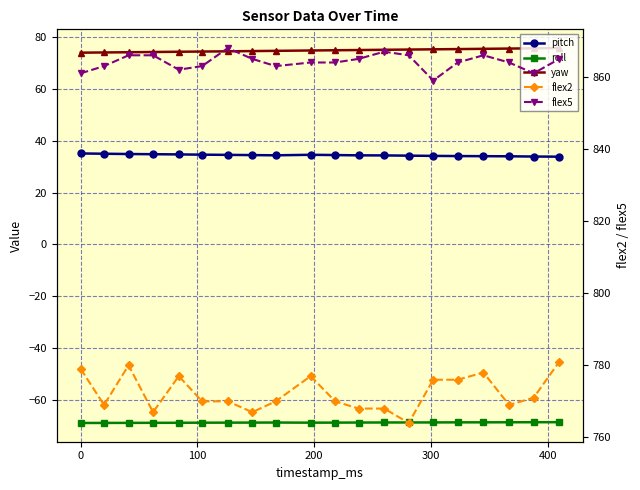

At 300, list the series in order from largest to smallest.

flex5, flex2, yaw, pitch, roll